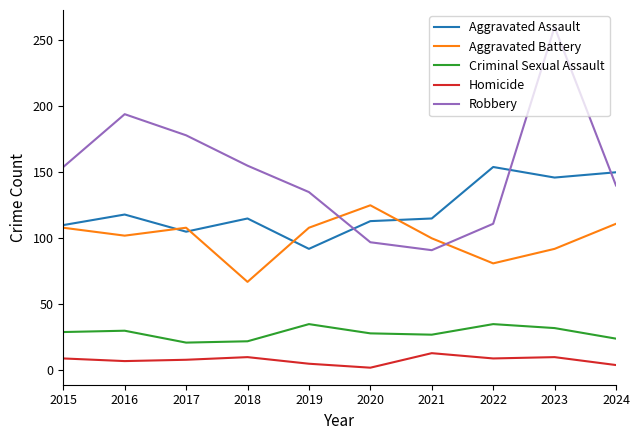

The value of Homicide at 2015 is 9. True or false?

True